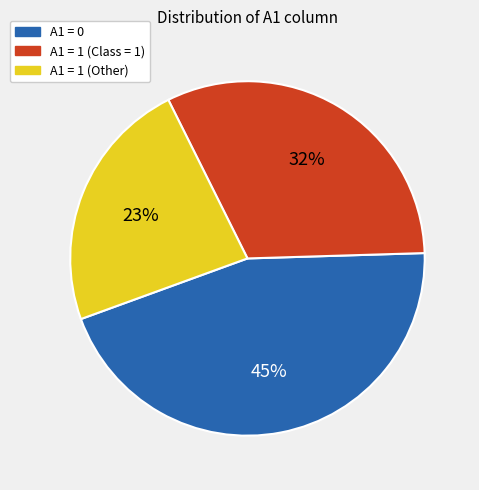

To the nearest percent, what is the difference between the largest and smallest slice percentages?

22%